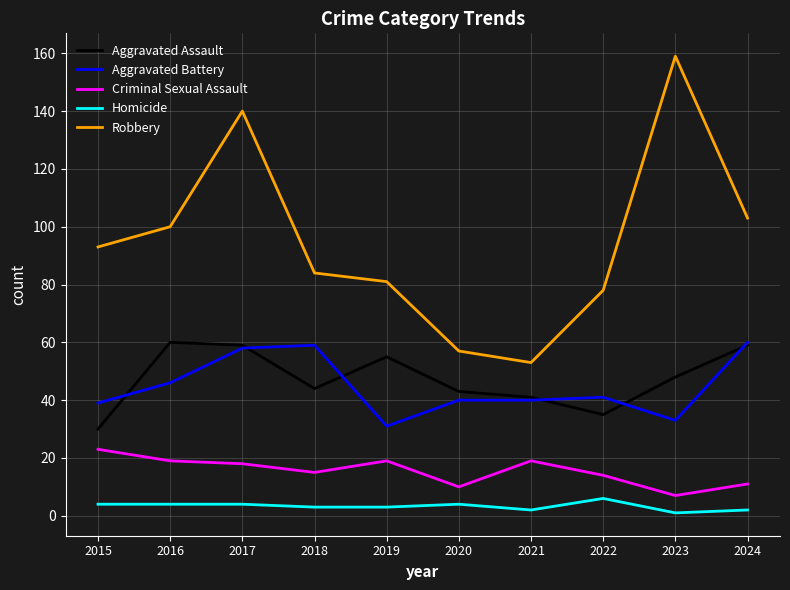

Reading left to right, list all the values displayed in this chart.

Aggravated Assault: 2015=30	2016=60	2017=59	2018=44	2019=55	2020=43	2021=41	2022=35	2023=48	2024=59
Aggravated Battery: 2015=39	2016=46	2017=58	2018=59	2019=31	2020=40	2021=40	2022=41	2023=33	2024=60
Criminal Sexual Assault: 2015=23	2016=19	2017=18	2018=15	2019=19	2020=10	2021=19	2022=14	2023=7	2024=11
Homicide: 2015=4	2016=4	2017=4	2018=3	2019=3	2020=4	2021=2	2022=6	2023=1	2024=2
Robbery: 2015=93	2016=100	2017=140	2018=84	2019=81	2020=57	2021=53	2022=78	2023=159	2024=103